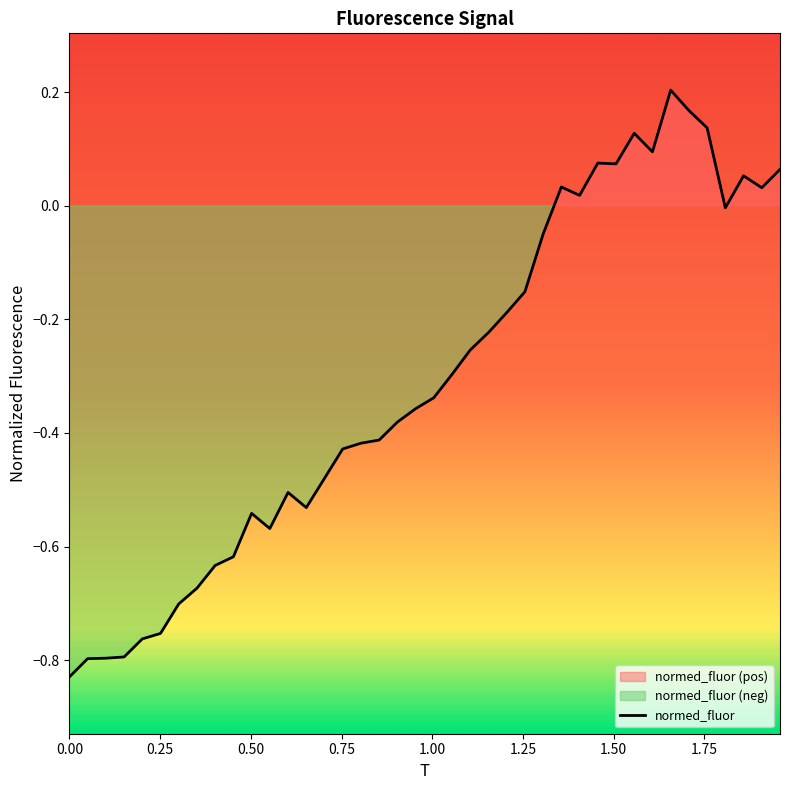

True or false: the data shows -0.4 at 1.0546052631578948.

False